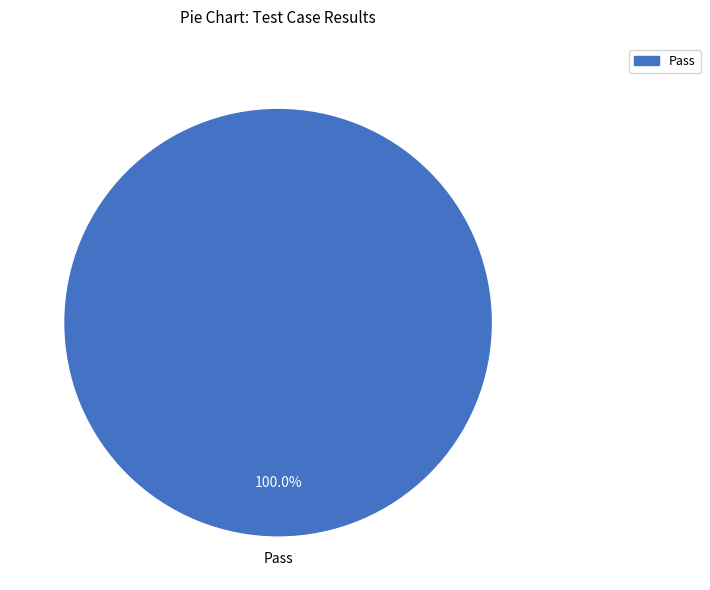

Count the number of slices in the pie.

1